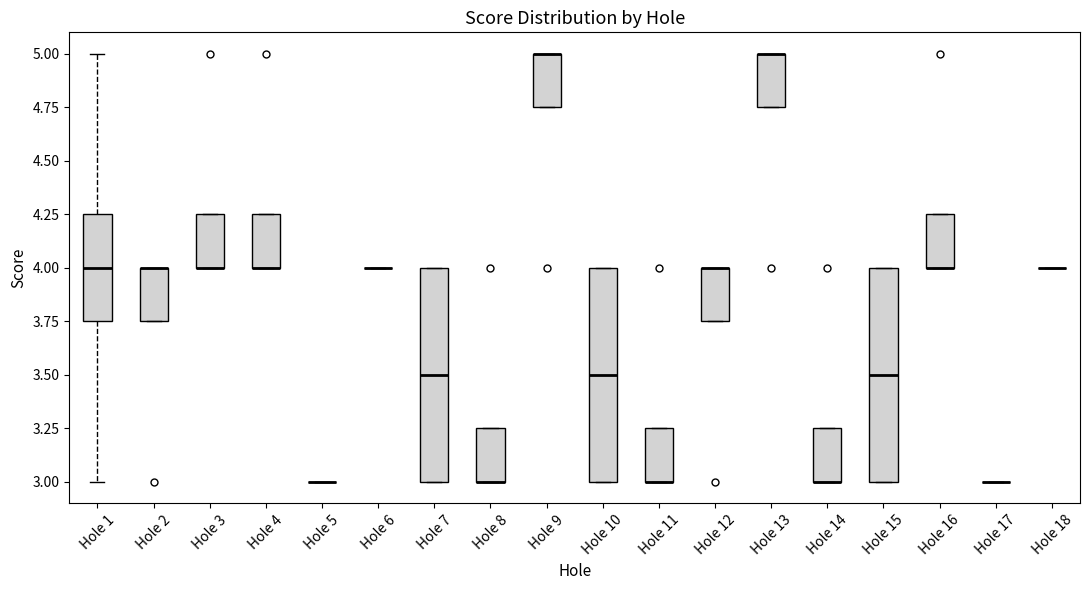

Reading left to right, transcribe this box plot: for each box, give where its median line is, the range the box spans, and where its two whiskers end, as read against the y-axis. The values are not printed on the chart, so give them approximately, as read against the axis.

Hole 1: median 4.00, box 3.75 to 4.25, whiskers 3.00 to 5.00
Hole 2: median 4.00 (drawn on the box's upper edge), box 3.75 to 4.00, whiskers 3.75 to 4.00
Hole 3: median 4.00 (drawn on the box's lower edge), box 4.00 to 4.25, whiskers 4.00 to 4.25
Hole 4: median 4.00 (drawn on the box's lower edge), box 4.00 to 4.25, whiskers 4.00 to 4.25
Hole 5: box collapsed to a line at 3.00, whiskers 3.00 to 3.00
Hole 6: box collapsed to a line at 4.00, whiskers 4.00 to 4.00
Hole 7: median 3.50, box 3.00 to 4.00, whiskers 3.00 to 4.00
Hole 8: median 3.00 (drawn on the box's lower edge), box 3.00 to 3.25, whiskers 3.00 to 3.25
Hole 9: median 5.00 (drawn on the box's upper edge), box 4.75 to 5.00, whiskers 4.75 to 5.00
Hole 10: median 3.50, box 3.00 to 4.00, whiskers 3.00 to 4.00
Hole 11: median 3.00 (drawn on the box's lower edge), box 3.00 to 3.25, whiskers 3.00 to 3.25
Hole 12: median 4.00 (drawn on the box's upper edge), box 3.75 to 4.00, whiskers 3.75 to 4.00
Hole 13: median 5.00 (drawn on the box's upper edge), box 4.75 to 5.00, whiskers 4.75 to 5.00
Hole 14: median 3.00 (drawn on the box's lower edge), box 3.00 to 3.25, whiskers 3.00 to 3.25
Hole 15: median 3.50, box 3.00 to 4.00, whiskers 3.00 to 4.00
Hole 16: median 4.00 (drawn on the box's lower edge), box 4.00 to 4.25, whiskers 4.00 to 4.25
Hole 17: box collapsed to a line at 3.00, whiskers 3.00 to 3.00
Hole 18: box collapsed to a line at 4.00, whiskers 4.00 to 4.00